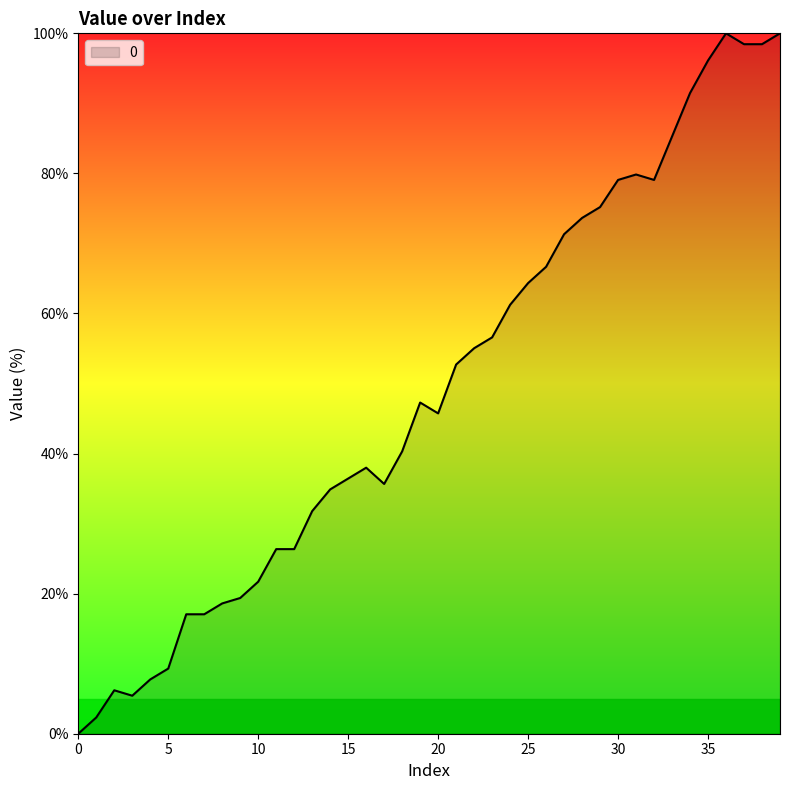

How many distinct data groups are displayed?

1